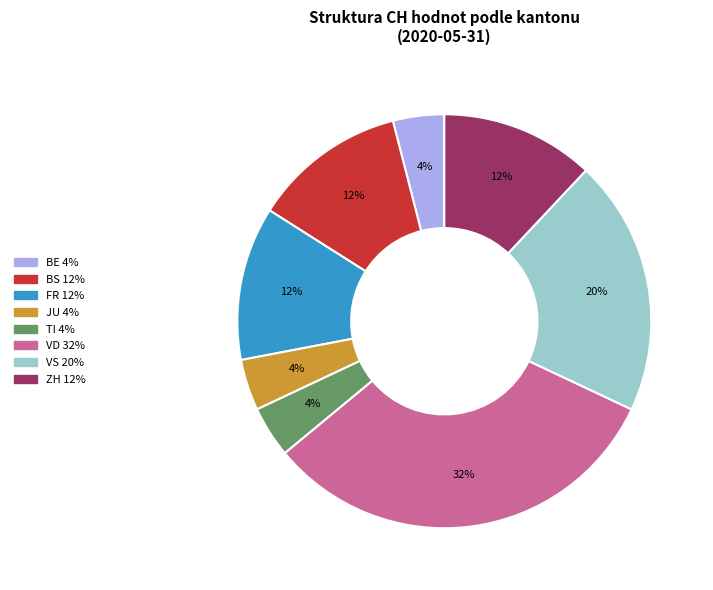

To the nearest percent, what is the difference between the largest and smallest slice percentages?

28%